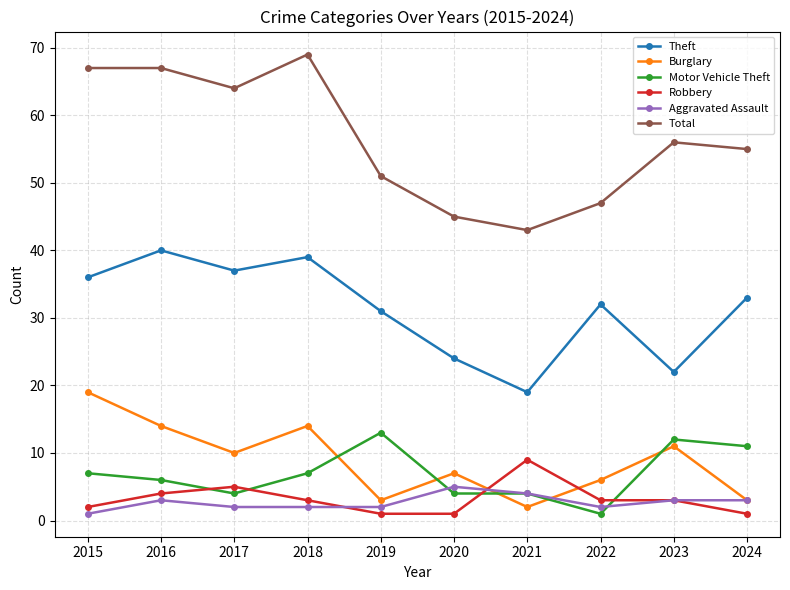

Reading left to right, extract all data points from this chart.

Theft: 2015=36	2016=40	2017=37	2018=39	2019=31	2020=24	2021=19	2022=32	2023=22	2024=33
Burglary: 2015=19	2016=14	2017=10	2018=14	2019=3	2020=7	2021=2	2022=6	2023=11	2024=3
Motor Vehicle Theft: 2015=7	2016=6	2017=4	2018=7	2019=13	2020=4	2021=4	2022=1	2023=12	2024=11
Robbery: 2015=2	2016=4	2017=5	2018=3	2019=1	2020=1	2021=9	2022=3	2023=3	2024=1
Aggravated Assault: 2015=1	2016=3	2017=2	2018=2	2019=2	2020=5	2021=4	2022=2	2023=3	2024=3
Total: 2015=67	2016=67	2017=64	2018=69	2019=51	2020=45	2021=43	2022=47	2023=56	2024=55